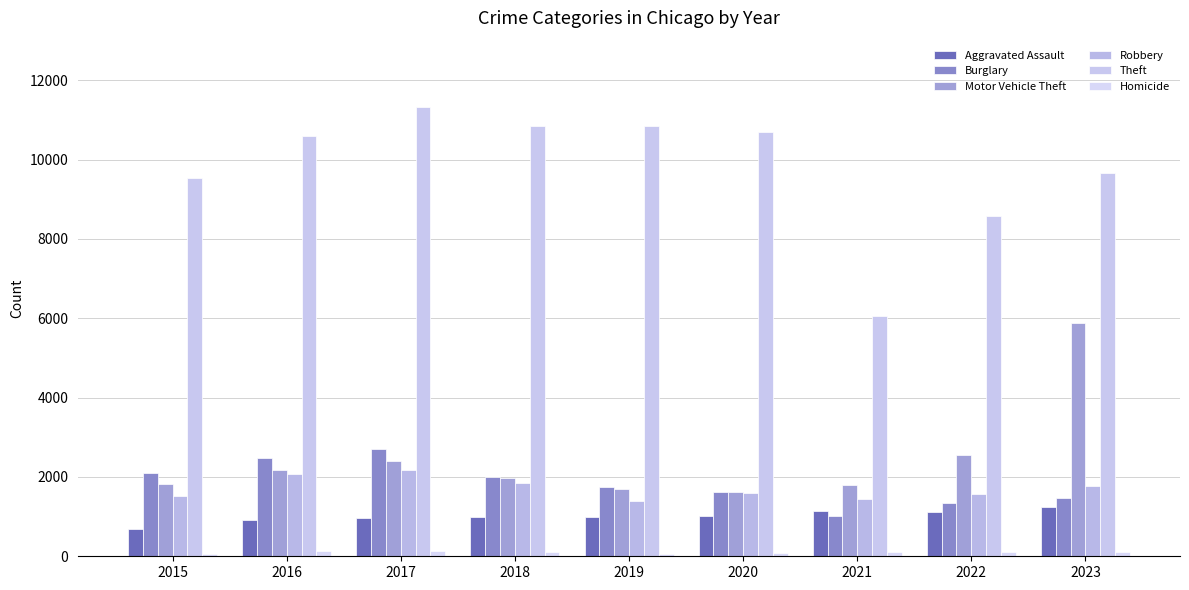

Where does the Homicide series first go above 98?

2016